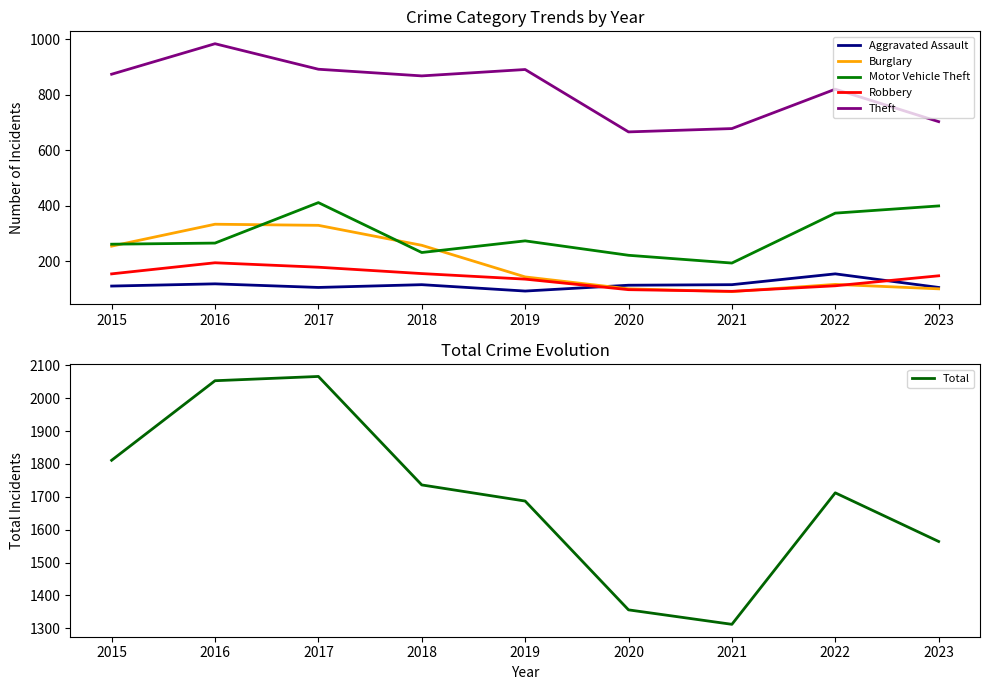

What is the difference between the maximum and second lowest values in the Aggravated Assault series?

49